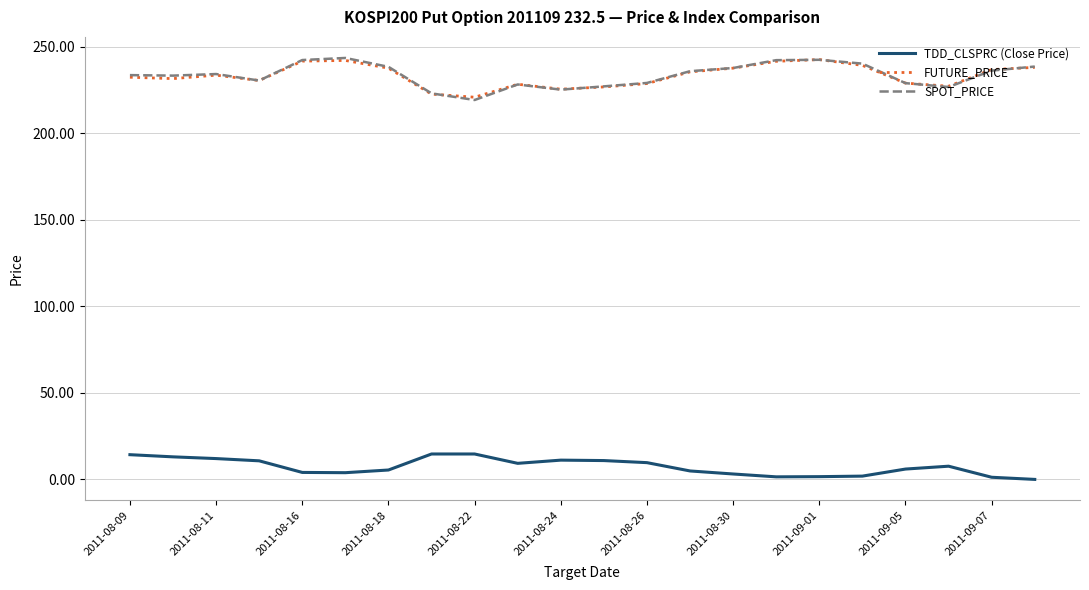

True or false: SPOT_PRICE and TDD_CLSPRC (Close Price) cross at least once.

False